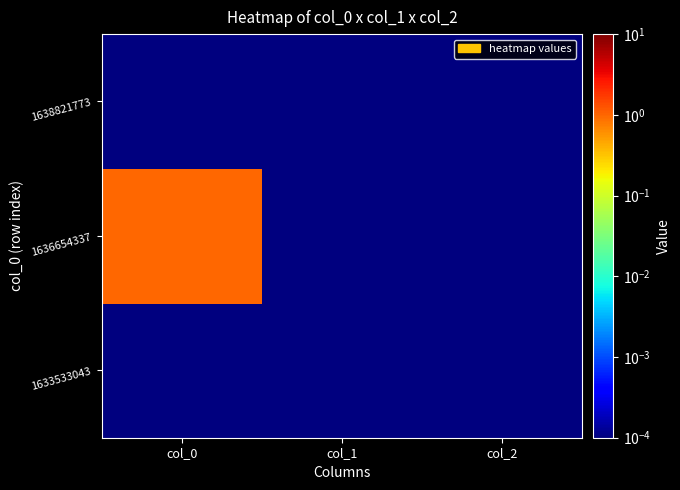

Reading right to left, what are all the values shown in this chart?

1633533043: col_2=0.0	col_1=0.0	col_0=0.0
1636654337: col_2=0.0	col_1=0.0	col_0=1.0
1638821773: col_2=0.0	col_1=0.0	col_0=0.0